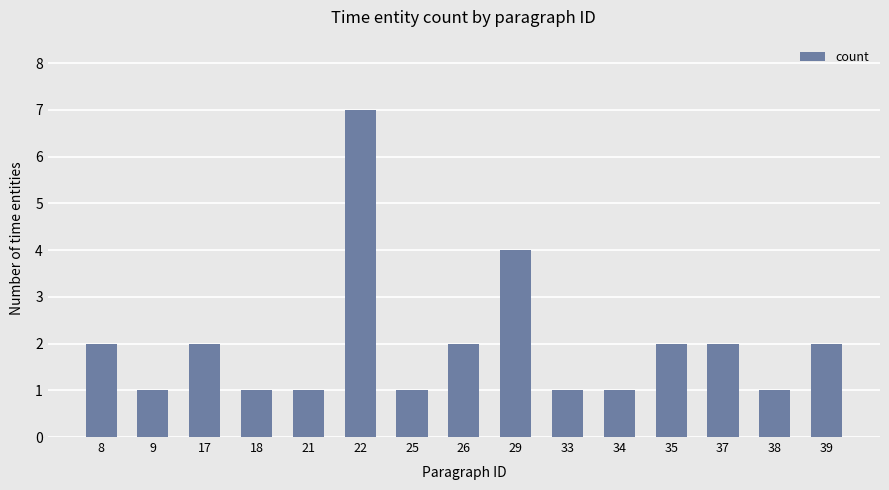

What is the ratio of the value at 21 to the value at 8?

0.5